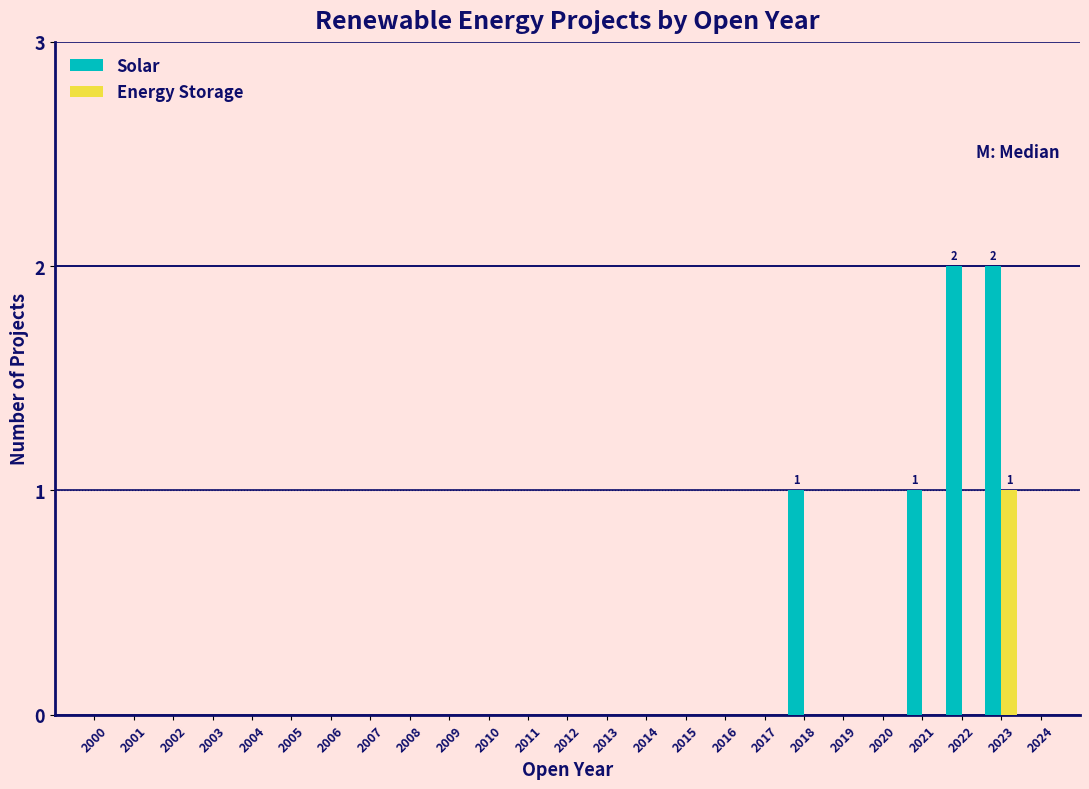

Which series changed the most between 2017 and 2023?

Solar